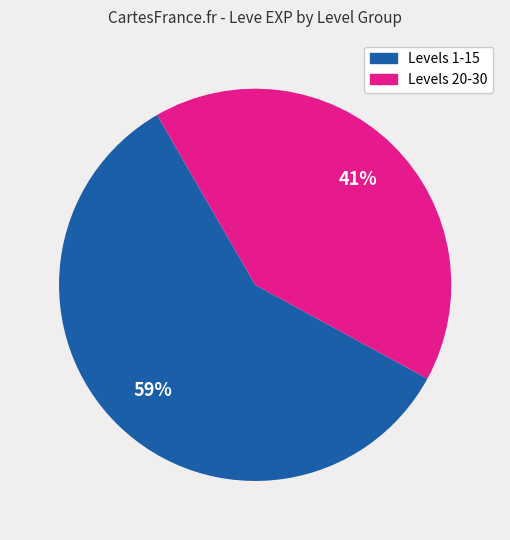

To the nearest percent, what is the average slice percentage?

50%